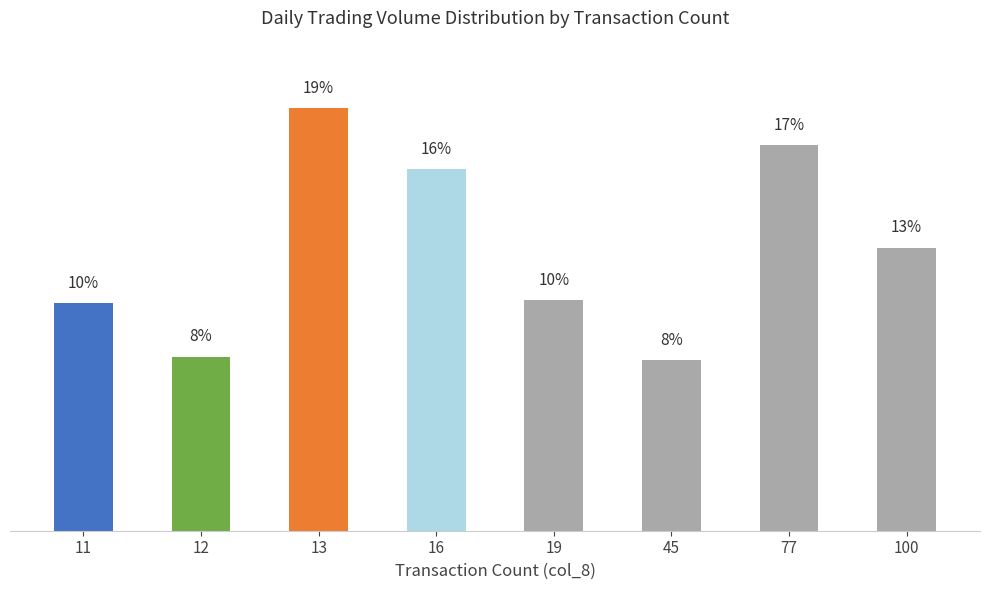

Does the chart contain any negative values?

No